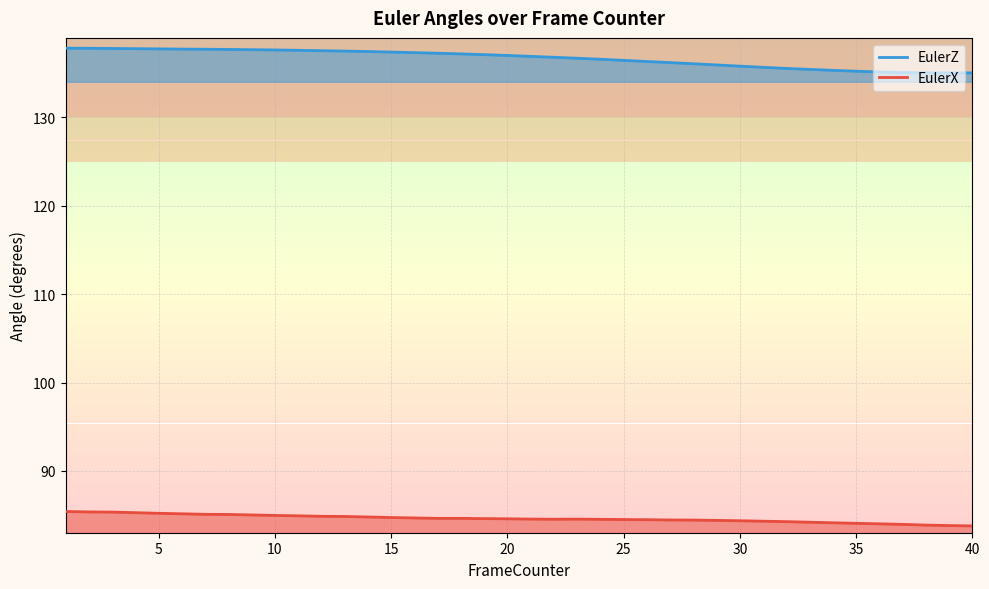

Rank the series by their maximum value, from highest to lowest.

EulerZ, EulerX